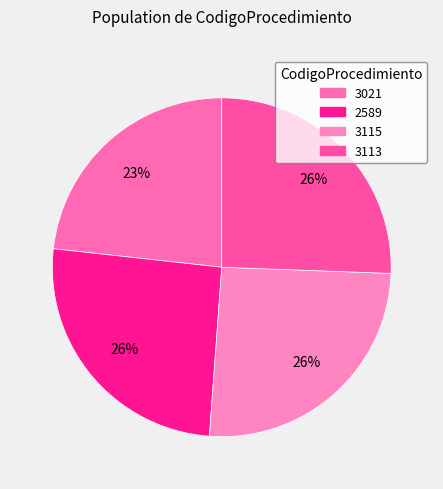

How many segments does this pie chart have?

4